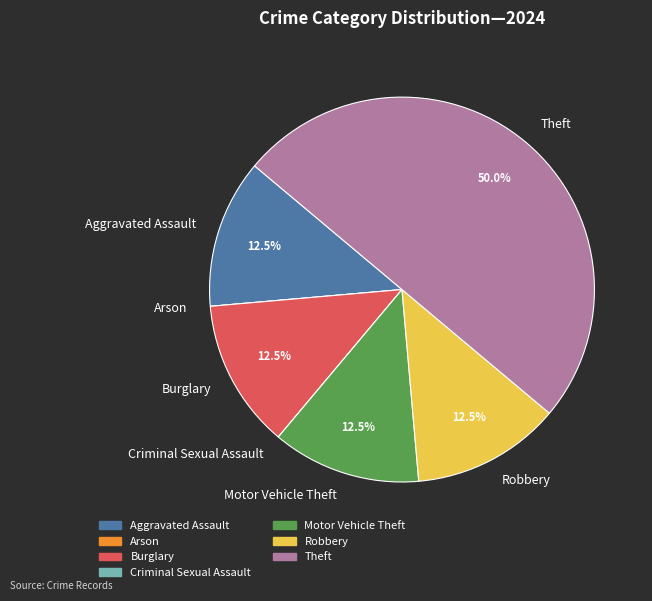

What portion of the pie excludes Burglary?

87.5%